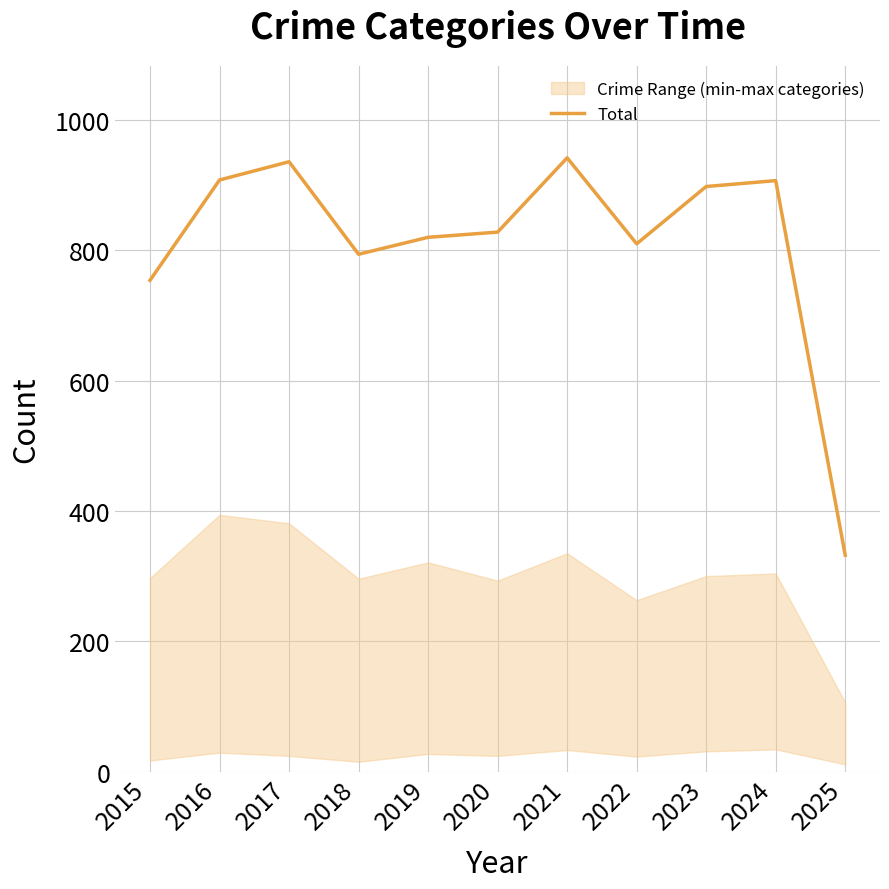

Which label corresponds to the largest value in the chart?

2021